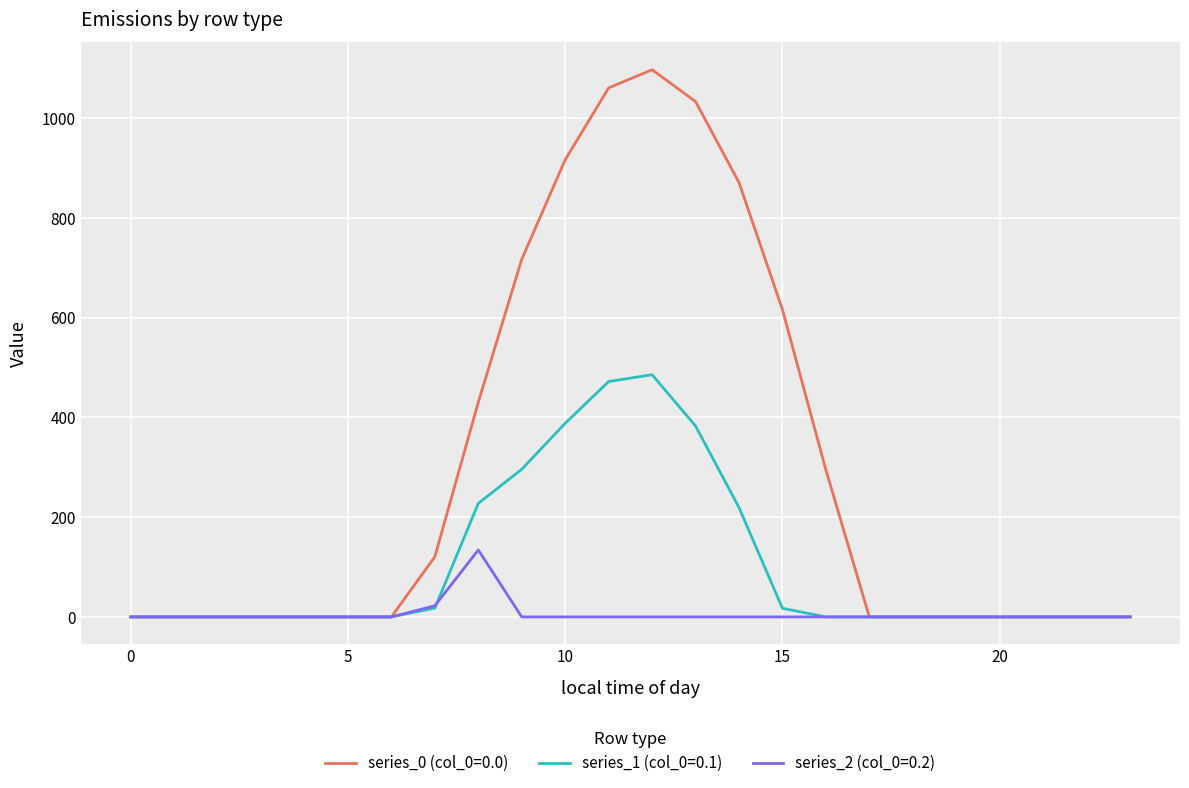

What is the greatest value displayed?

1096.7